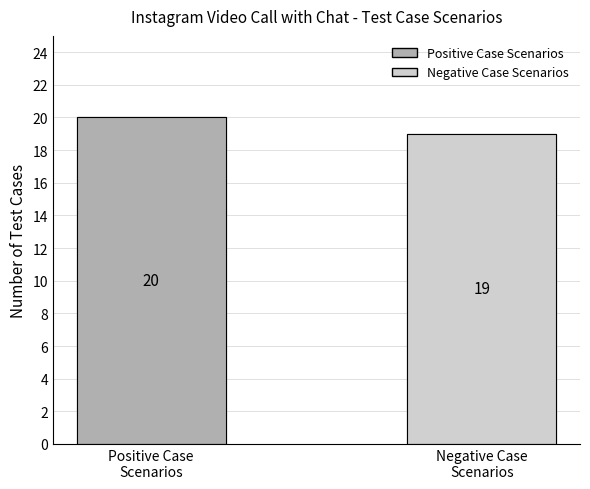

Reading left to right, extract all data points from this chart.

20	19